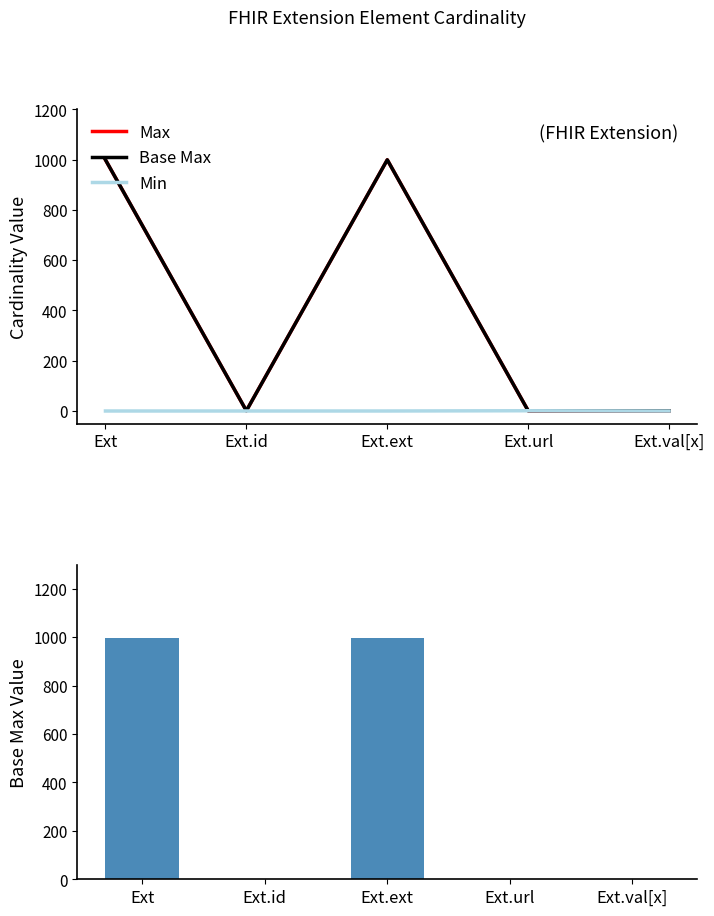

Which category has the highest value across all series?

Ext